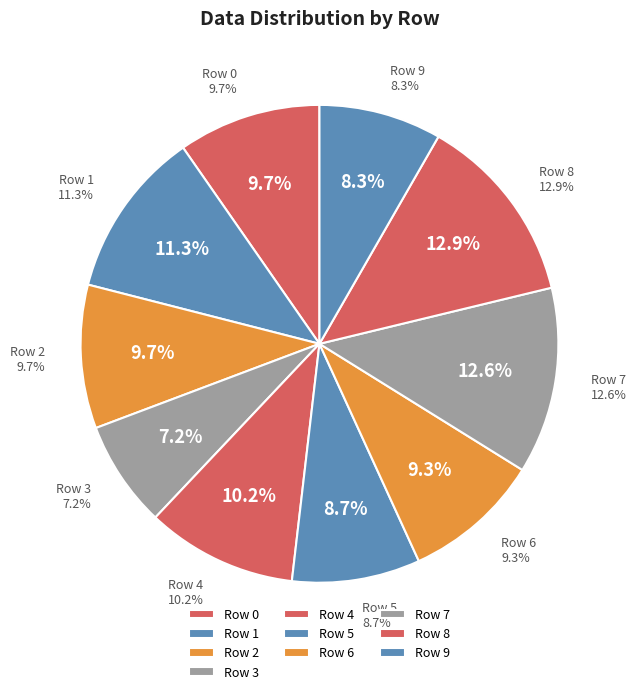

Does Row 8 account for over 50% of the chart?

No